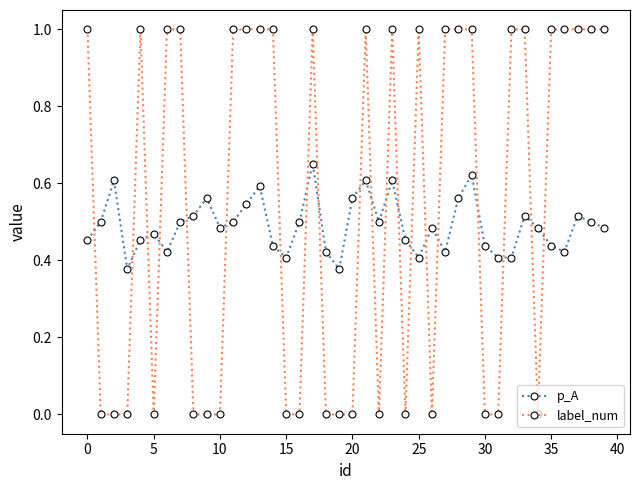

True or false: label_num and p_A cross at least once.

True